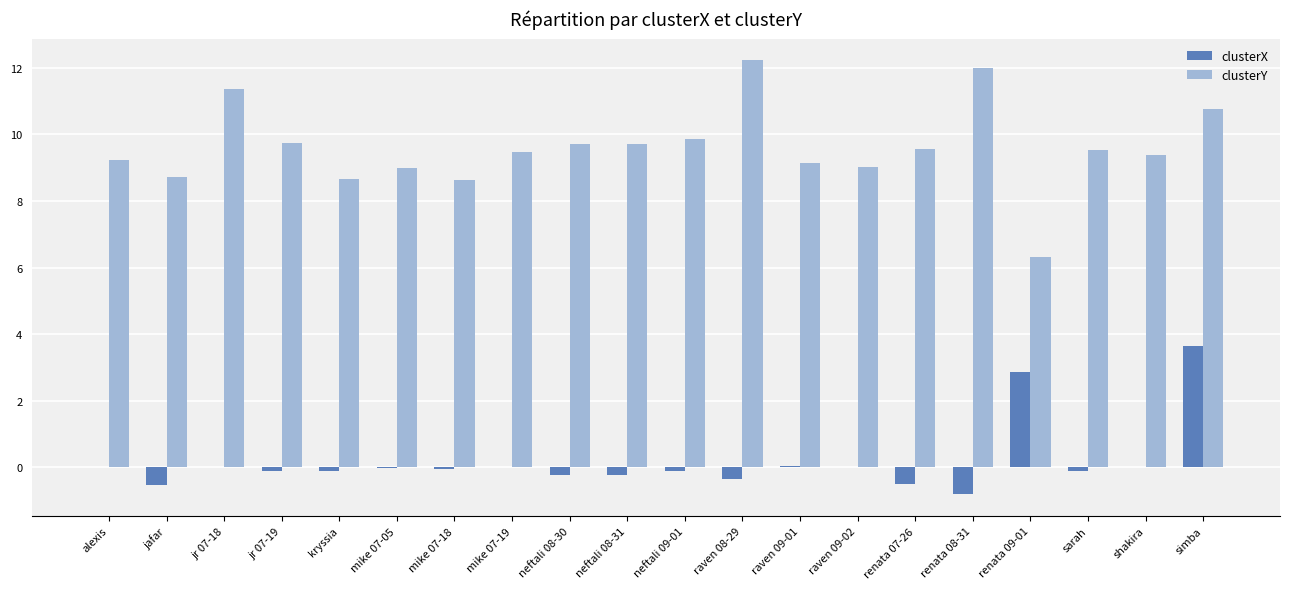

The value of clusterX at renata 08-31 is -0.8. True or false?

True